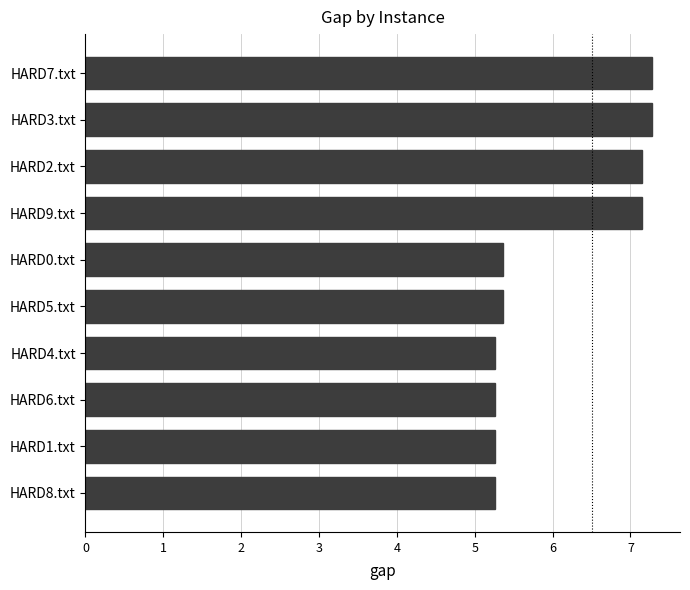

What is the average value?

6.1